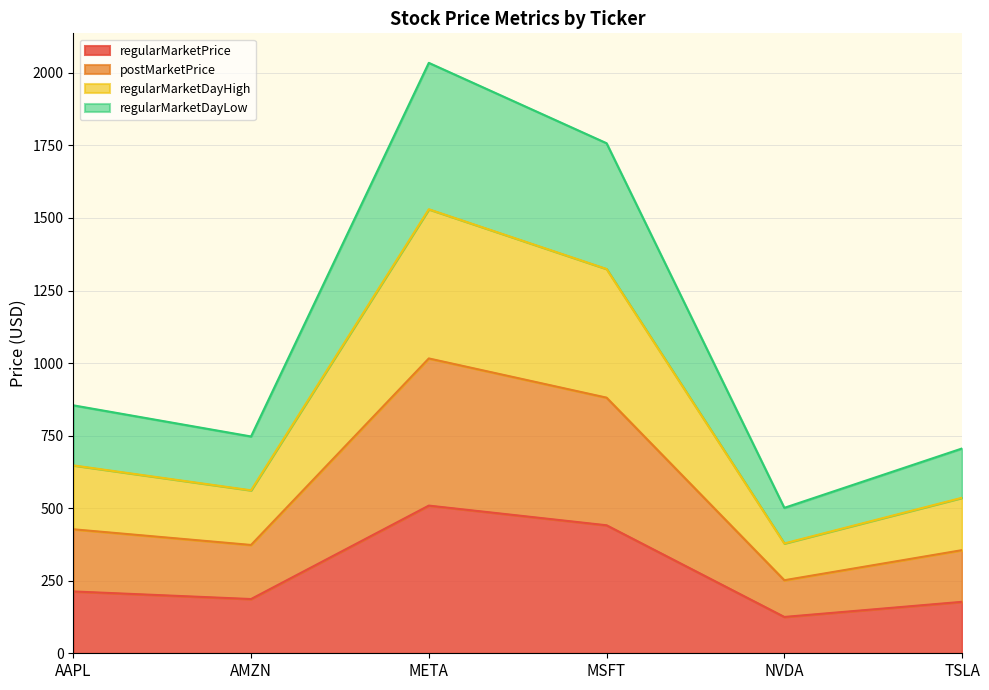

Is it true that regularMarketPrice equals 64.9 at AMZN?

False